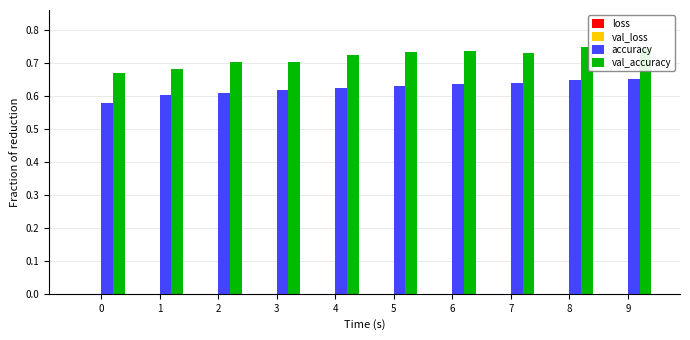

Are the bars horizontal?

No